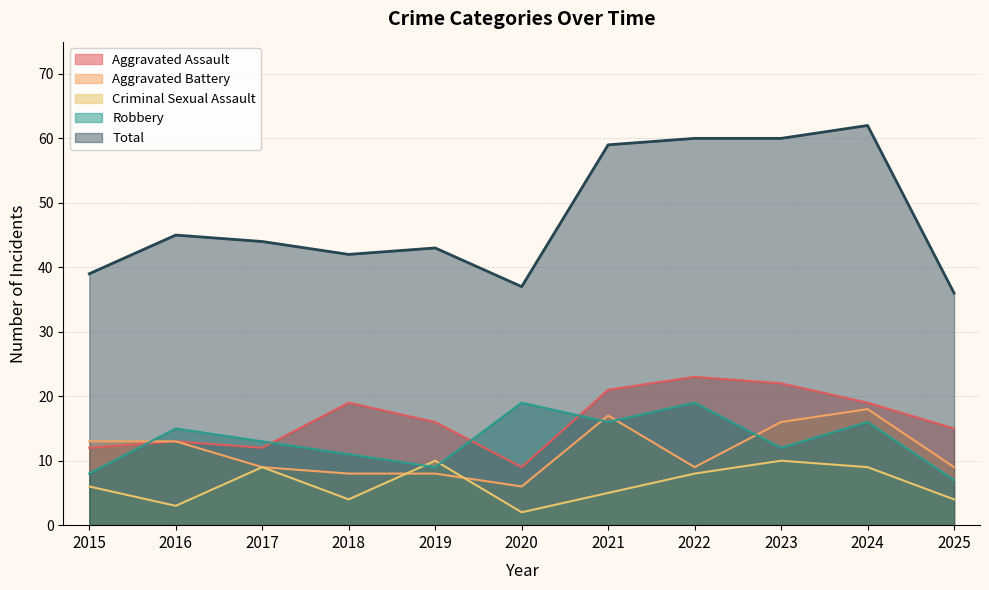

Which series has the largest range (max minus min)?

Total